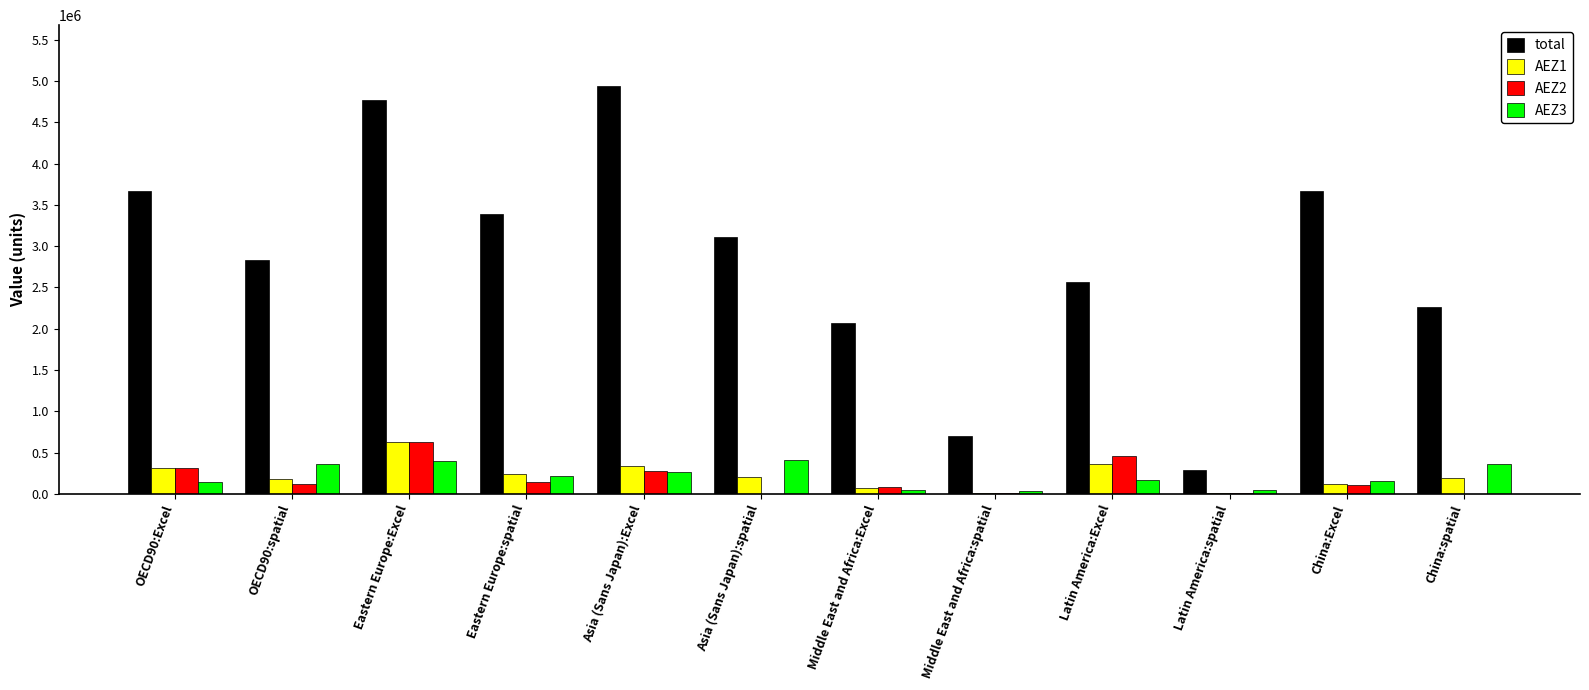

Count the number of categories in the chart.

12